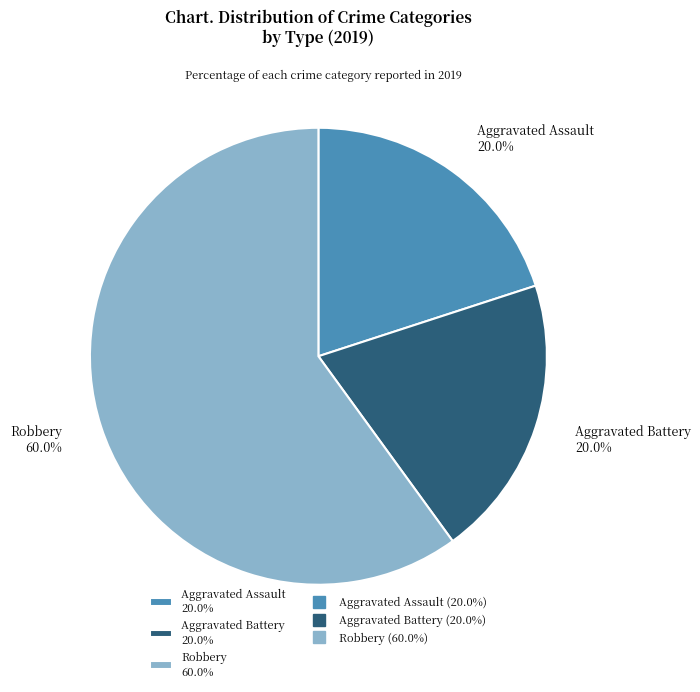

To the nearest percent, what is the average slice percentage?

33%